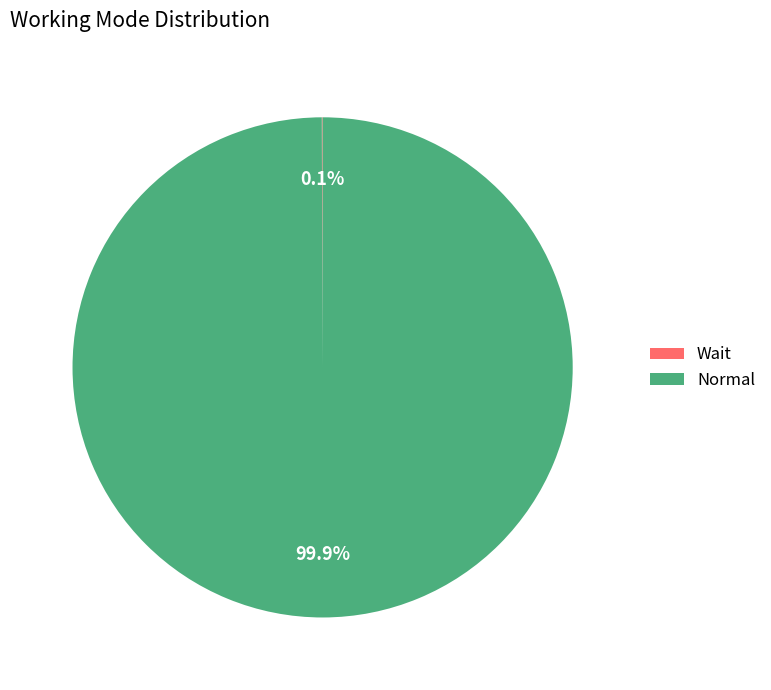

Which category has the biggest portion of the pie?

Normal